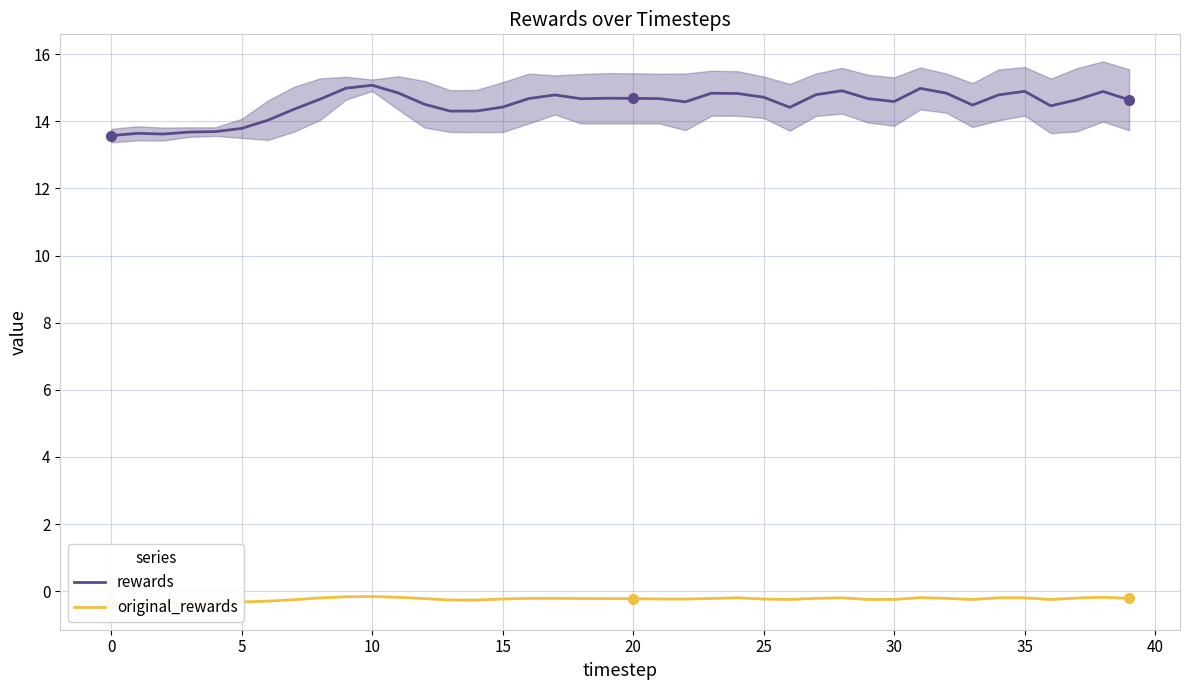

How many interior local valleys does the original_rewards series have?

7